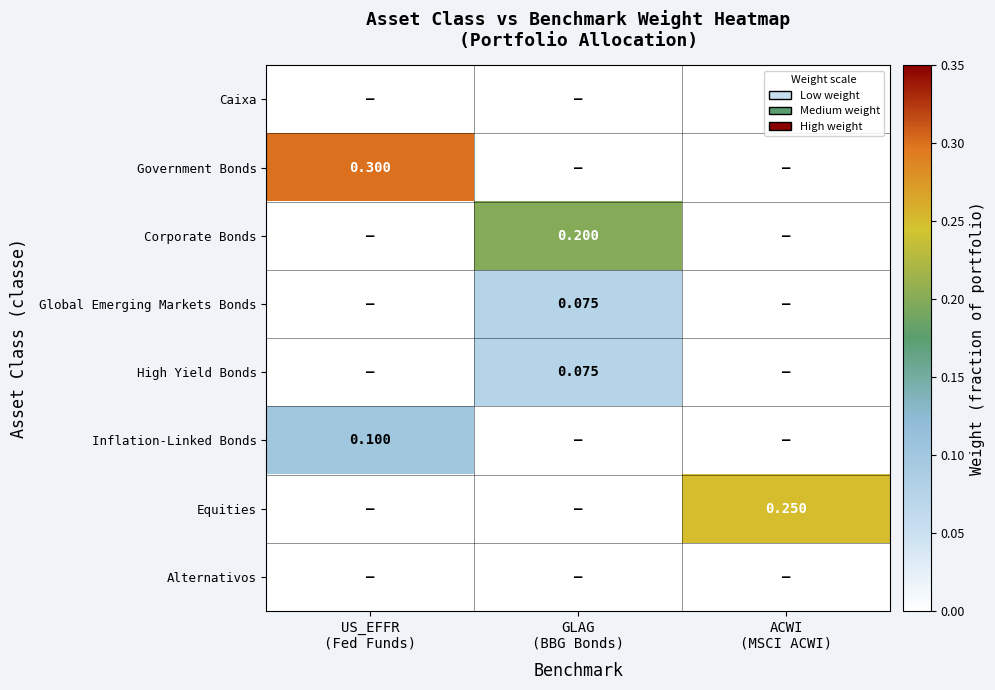

What is the difference between the highest and lowest values at ACWI
(MSCI ACWI)?

0.2